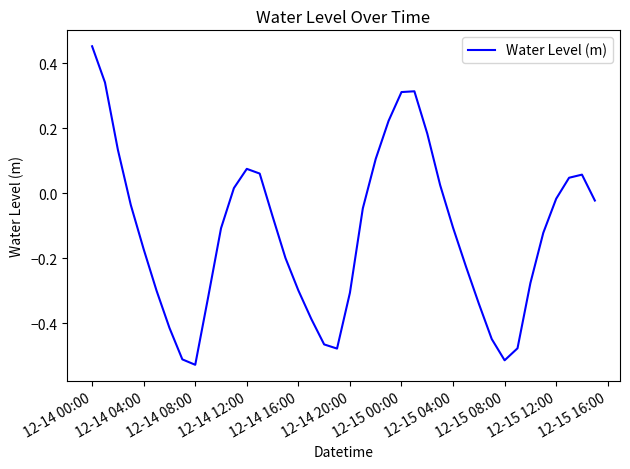

What is the difference between the maximum and minimum values?

1.0